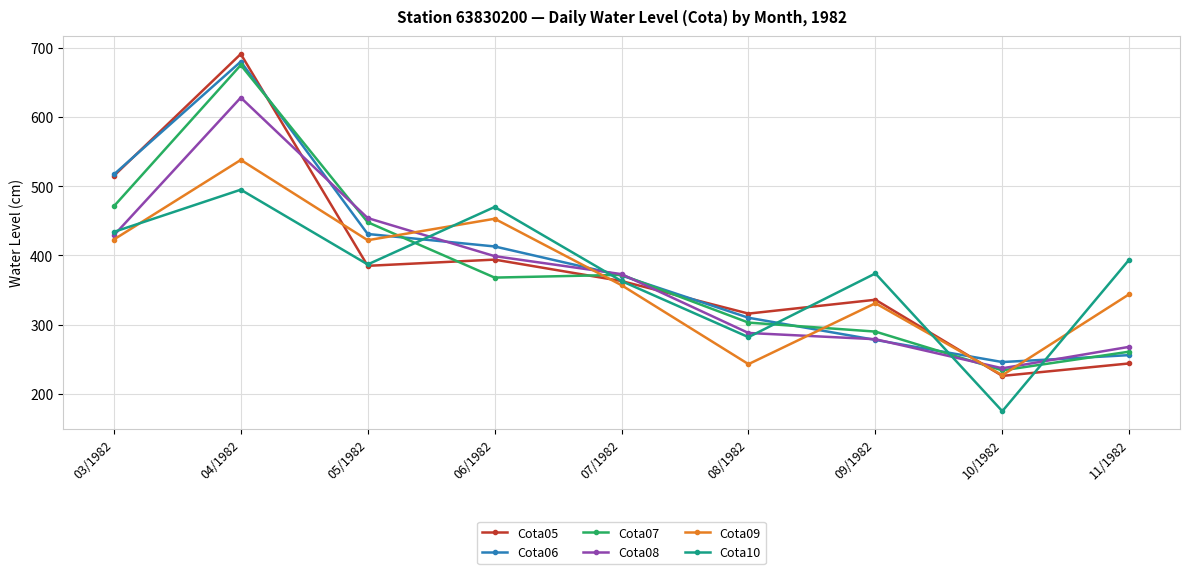

What are all the series names shown in the legend?

Cota05, Cota06, Cota07, Cota08, Cota09, Cota10